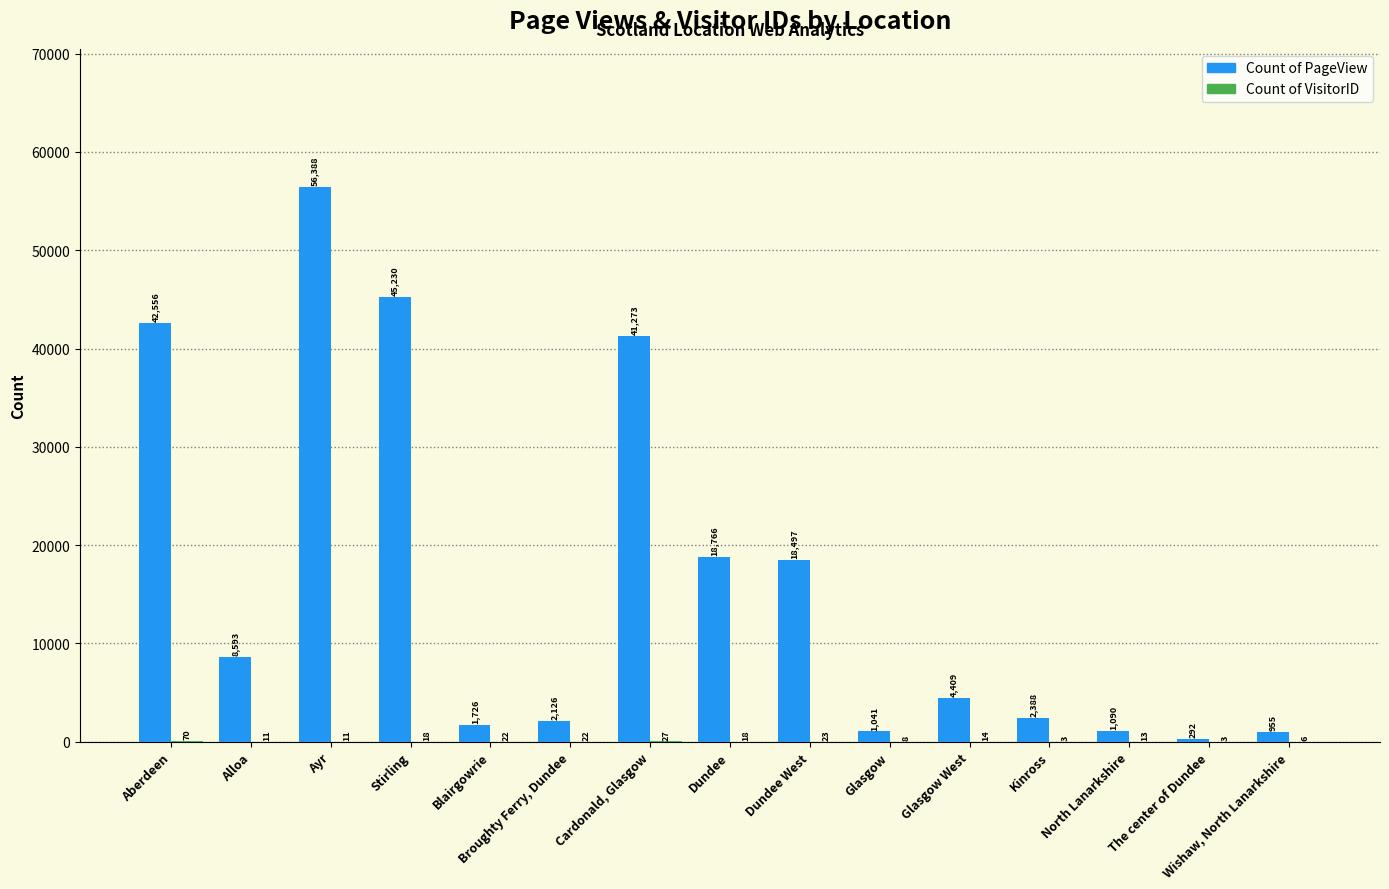

At which category is the sum across all series the highest?

Ayr